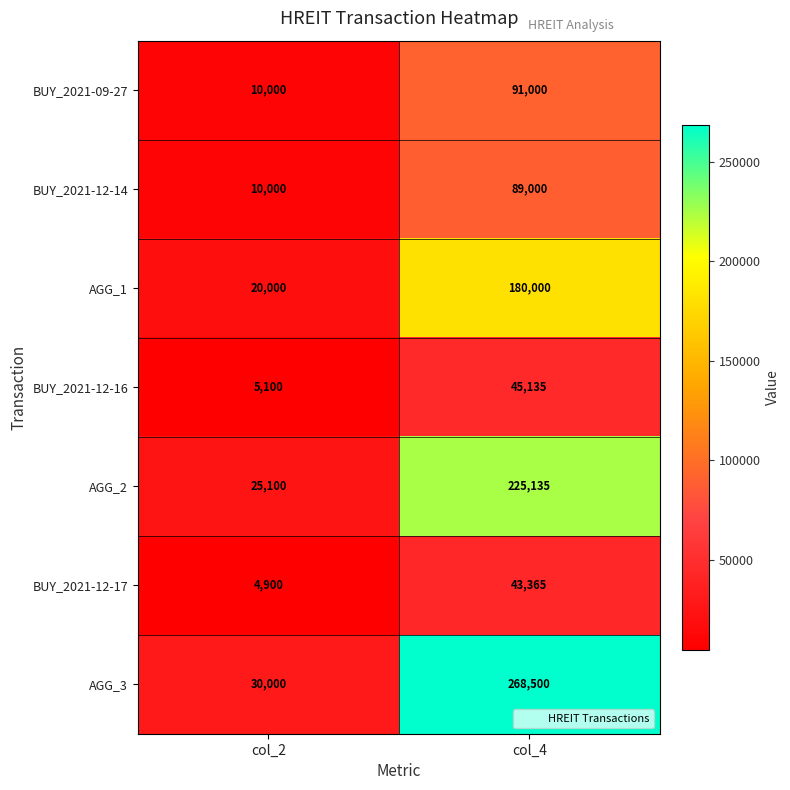

What is the spread (max minus min) of values at col_4?

225135